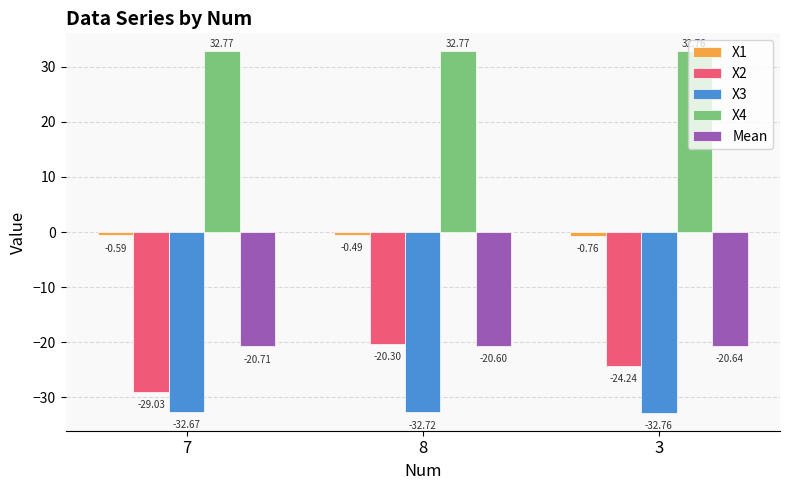

Rank the categories by Mean value from lowest to highest.

7, 3, 8